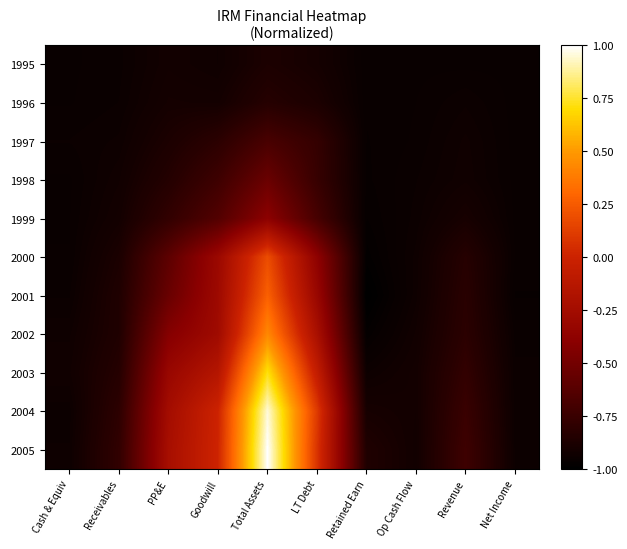

Reading left to right, transcribe all the data shown in this chart.

1995: Cash & Equiv=-1.0	Receivables=-0.9	PP&E=-0.9	Goodwill=-0.9	Total Assets=-0.9	LT Debt=-0.9	Retained Earn=-1.0	Op Cash Flow=-1.0	Revenue=-1.0	Net Income=-1.0
1996: Cash & Equiv=-1.0	Receivables=-0.9	PP&E=-0.9	Goodwill=-0.9	Total Assets=-0.8	LT Debt=-0.9	Retained Earn=-1.0	Op Cash Flow=-1.0	Revenue=-0.9	Net Income=-1.0
1997: Cash & Equiv=-0.9	Receivables=-0.9	PP&E=-0.9	Goodwill=-0.8	Total Assets=-0.7	LT Debt=-0.8	Retained Earn=-1.0	Op Cash Flow=-1.0	Revenue=-0.9	Net Income=-1.0
1998: Cash & Equiv=-1.0	Receivables=-0.9	PP&E=-0.8	Goodwill=-0.7	Total Assets=-0.5	LT Debt=-0.8	Retained Earn=-1.0	Op Cash Flow=-0.9	Revenue=-0.9	Net Income=-1.0
1999: Cash & Equiv=-1.0	Receivables=-0.9	PP&E=-0.8	Goodwill=-0.6	Total Assets=-0.4	LT Debt=-0.7	Retained Earn=-1.0	Op Cash Flow=-0.9	Revenue=-0.9	Net Income=-1.0
2000: Cash & Equiv=-1.0	Receivables=-0.9	PP&E=-0.6	Goodwill=-0.3	Total Assets=0.2	LT Debt=-0.4	Retained Earn=-1.0	Op Cash Flow=-0.9	Revenue=-0.8	Net Income=-1.0
2001: Cash & Equiv=-0.9	Receivables=-0.9	PP&E=-0.5	Goodwill=-0.3	Total Assets=0.3	LT Debt=-0.3	Retained Earn=-1.0	Op Cash Flow=-0.9	Revenue=-0.8	Net Income=-1.0
2002: Cash & Equiv=-0.9	Receivables=-0.9	PP&E=-0.4	Goodwill=-0.3	Total Assets=0.4	LT Debt=-0.2	Retained Earn=-1.0	Op Cash Flow=-0.9	Revenue=-0.8	Net Income=-0.9
2003: Cash & Equiv=-0.9	Receivables=-0.8	PP&E=-0.3	Goodwill=-0.1	Total Assets=0.7	LT Debt=-0.1	Retained Earn=-0.9	Op Cash Flow=-0.9	Revenue=-0.8	Net Income=-0.9
2004: Cash & Equiv=-0.9	Receivables=-0.8	PP&E=-0.2	Goodwill=0.0	Total Assets=1.0	LT Debt=0.1	Retained Earn=-0.9	Op Cash Flow=-0.9	Revenue=-0.7	Net Income=-0.9
2005: Cash & Equiv=-0.9	Receivables=-0.8	PP&E=-0.2	Goodwill=0.0	Total Assets=1.0	LT Debt=0.1	Retained Earn=-0.9	Op Cash Flow=-0.9	Revenue=-0.7	Net Income=-0.9